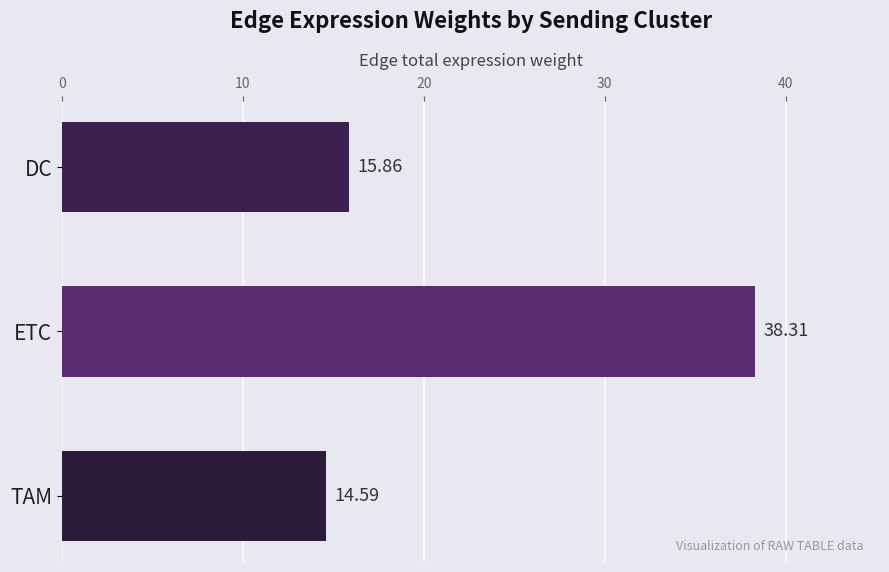

List the labels in order of value, smallest first.

TAM, DC, ETC